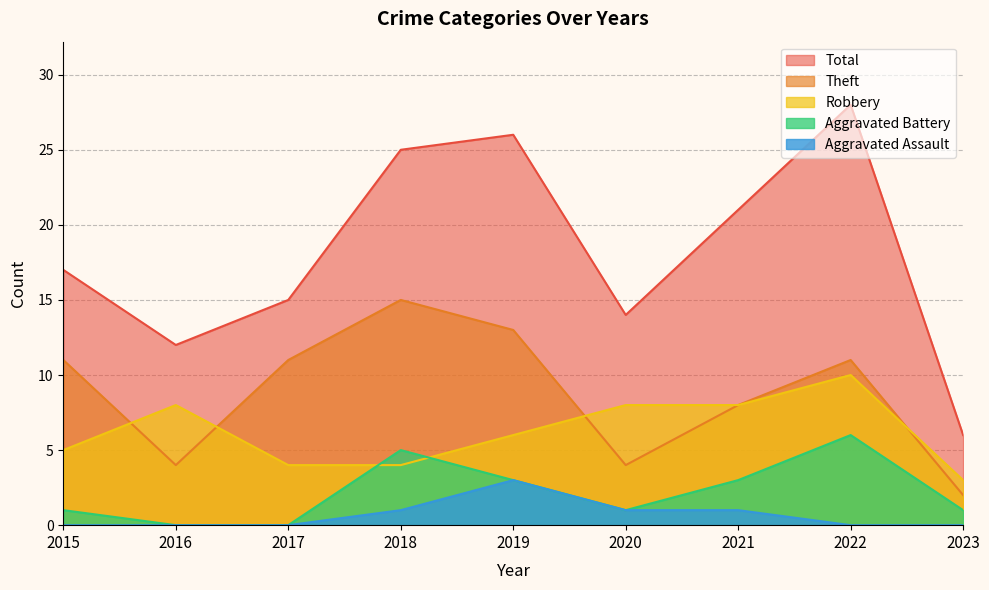

What is the total value across all series at 2022?

55